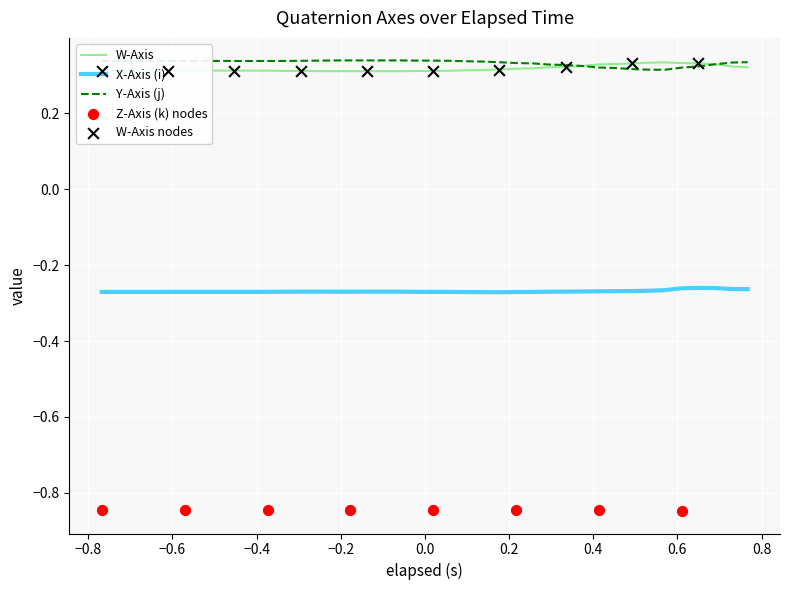

Which series has the largest Y range (max minus min)?

Y